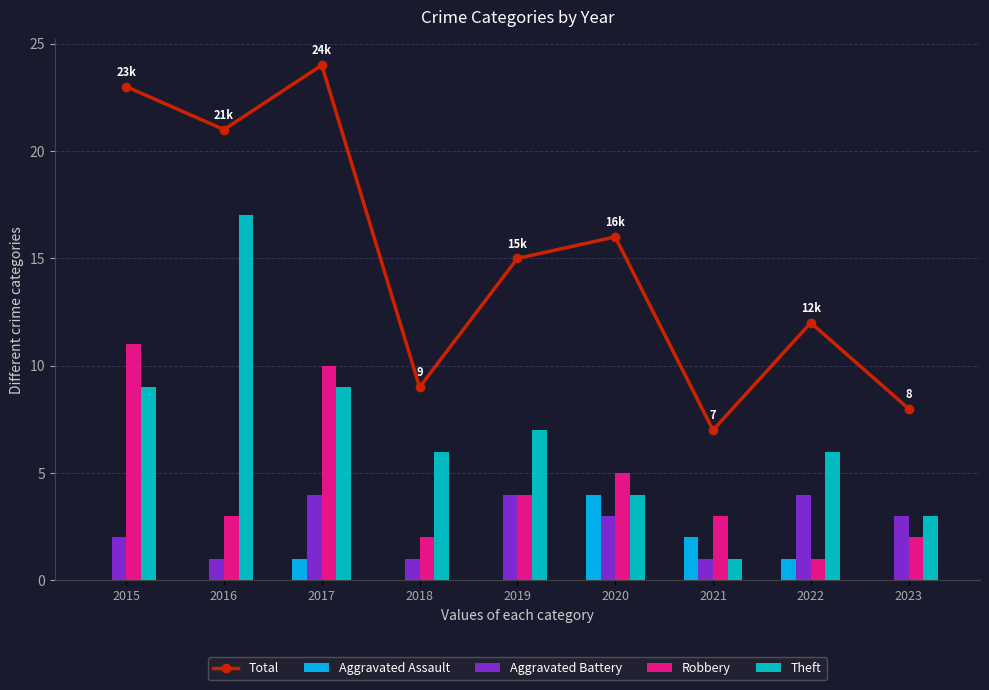

What is the value of the Theft bar at the 6th from the left?

4